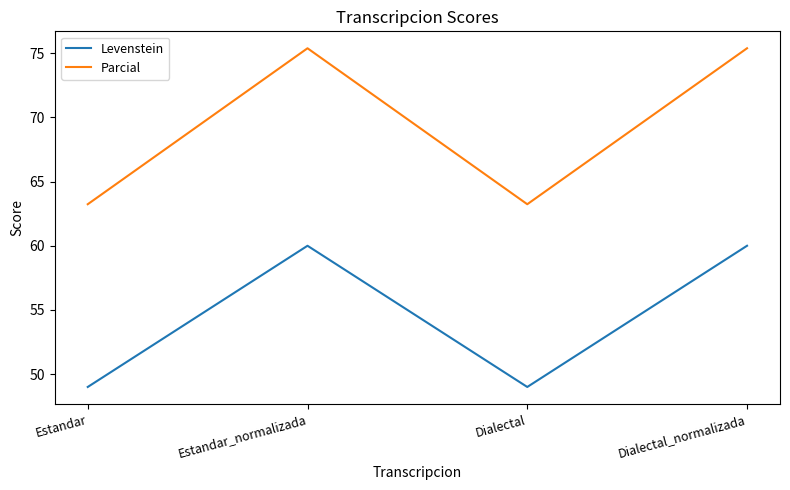

List the series in order of their overall mean, lowest first.

Levenstein, Parcial